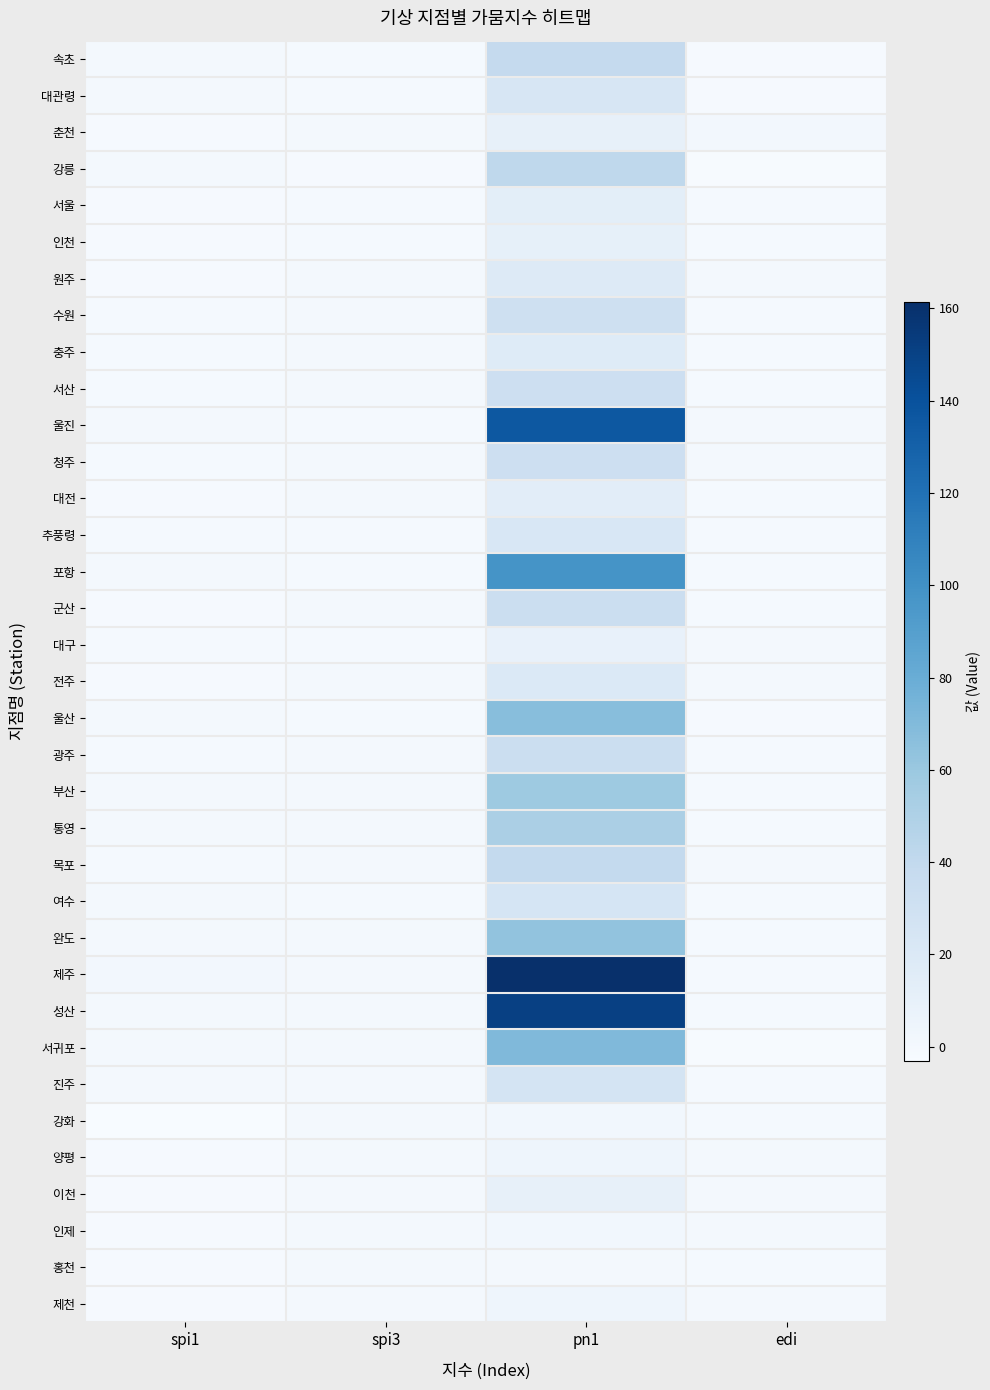

What is the smallest value displayed?

-3.1